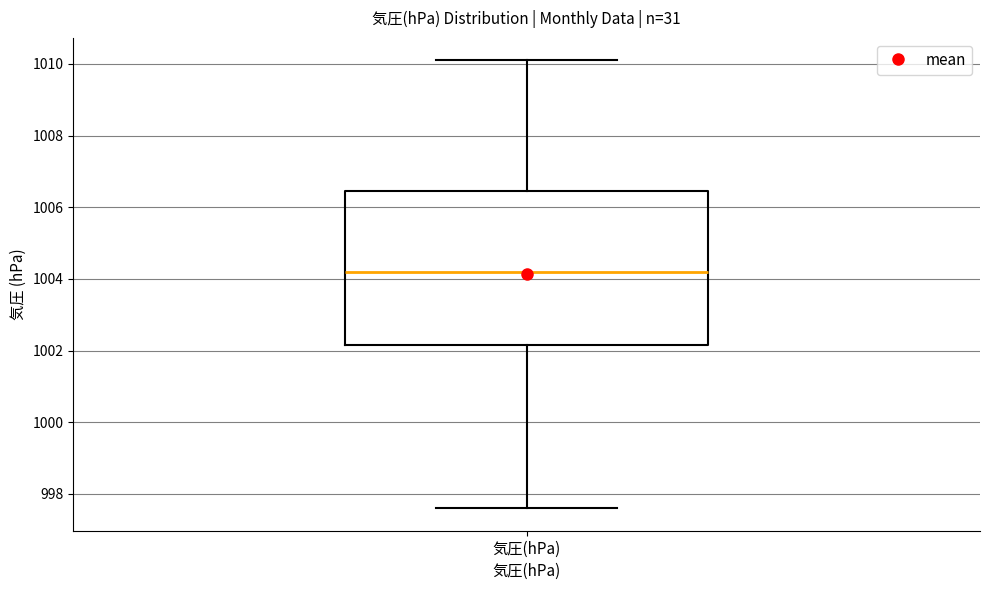

Where does the lower whisker of the box for 気圧(hPa) end on the y-axis? The values are not printed on the chart, so give them approximately, as read against the axis.

997.6